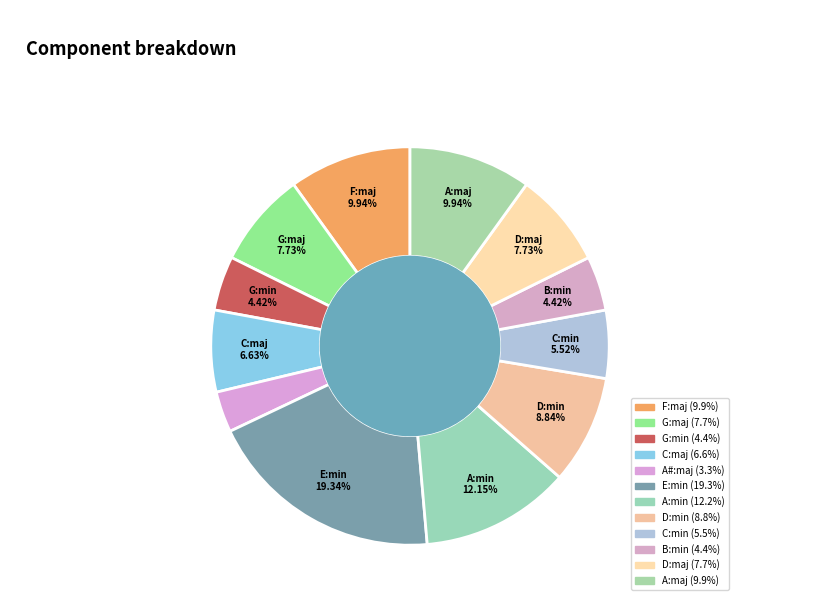

Which category has the biggest portion of the pie?

E:min